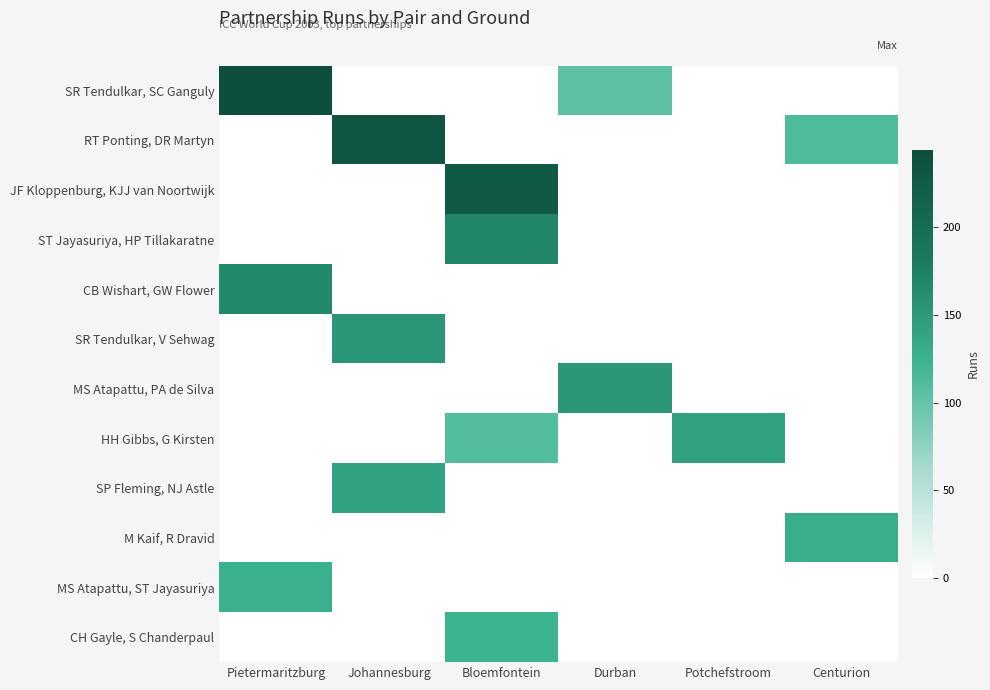

Reading left to right, list all the values displayed in this chart.

SR Tendulkar, SC Ganguly: Pietermaritzburg=244	Johannesburg=0	Bloemfontein=0	Durban=103	Potchefstroom=0	Centurion=0
RT Ponting, DR Martyn: Pietermaritzburg=0	Johannesburg=234	Bloemfontein=0	Durban=0	Potchefstroom=0	Centurion=112
JF Kloppenburg, KJJ van Noortwijk: Pietermaritzburg=0	Johannesburg=0	Bloemfontein=228	Durban=0	Potchefstroom=0	Centurion=0
ST Jayasuriya, HP Tillakaratne: Pietermaritzburg=0	Johannesburg=0	Bloemfontein=170	Durban=0	Potchefstroom=0	Centurion=0
CB Wishart, GW Flower: Pietermaritzburg=166	Johannesburg=0	Bloemfontein=0	Durban=0	Potchefstroom=0	Centurion=0
SR Tendulkar, V Sehwag: Pietermaritzburg=0	Johannesburg=153	Bloemfontein=0	Durban=0	Potchefstroom=0	Centurion=0
MS Atapattu, PA de Silva: Pietermaritzburg=0	Johannesburg=0	Bloemfontein=0	Durban=152	Potchefstroom=0	Centurion=0
HH Gibbs, G Kirsten: Pietermaritzburg=0	Johannesburg=0	Bloemfontein=109	Durban=0	Potchefstroom=142	Centurion=0
SP Fleming, NJ Astle: Pietermaritzburg=0	Johannesburg=140	Bloemfontein=0	Durban=0	Potchefstroom=0	Centurion=0
M Kaif, R Dravid: Pietermaritzburg=0	Johannesburg=0	Bloemfontein=0	Durban=0	Potchefstroom=0	Centurion=129
MS Atapattu, ST Jayasuriya: Pietermaritzburg=126	Johannesburg=0	Bloemfontein=0	Durban=0	Potchefstroom=0	Centurion=0
CH Gayle, S Chanderpaul: Pietermaritzburg=0	Johannesburg=0	Bloemfontein=122	Durban=0	Potchefstroom=0	Centurion=0